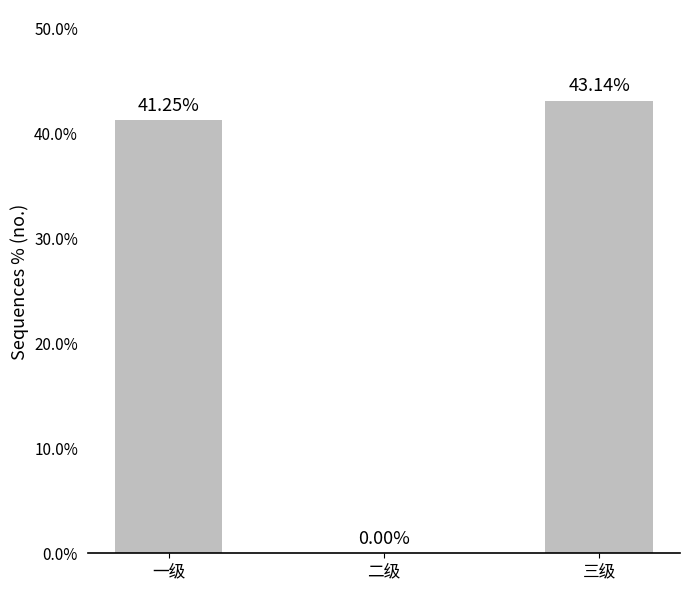

Reading right to left, list all the values displayed in this chart.

三级=0.4	二级=0.0	一级=0.4